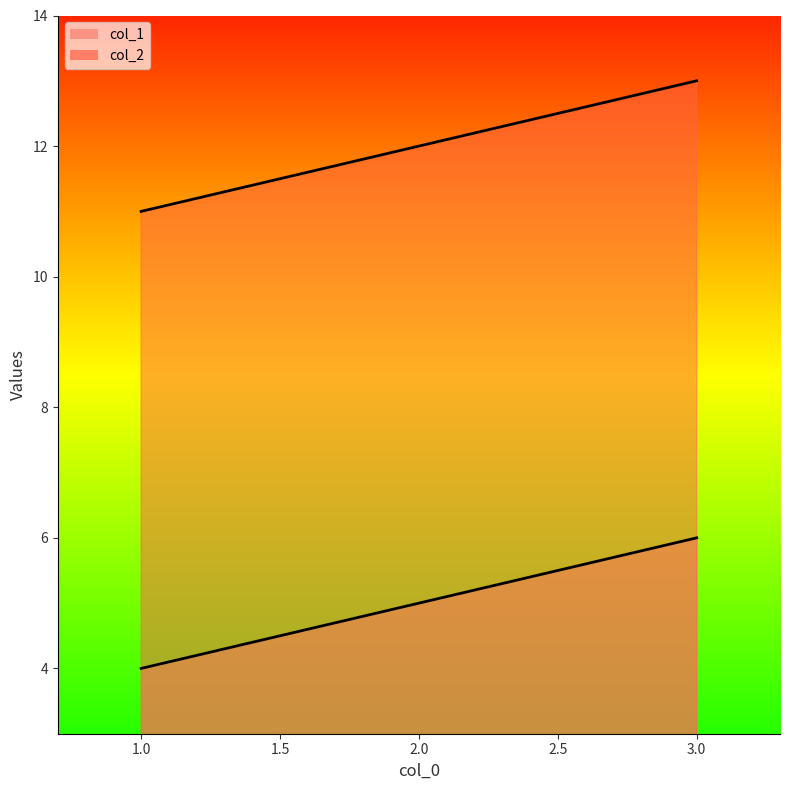

What is the highest value of the col_2 series?

13